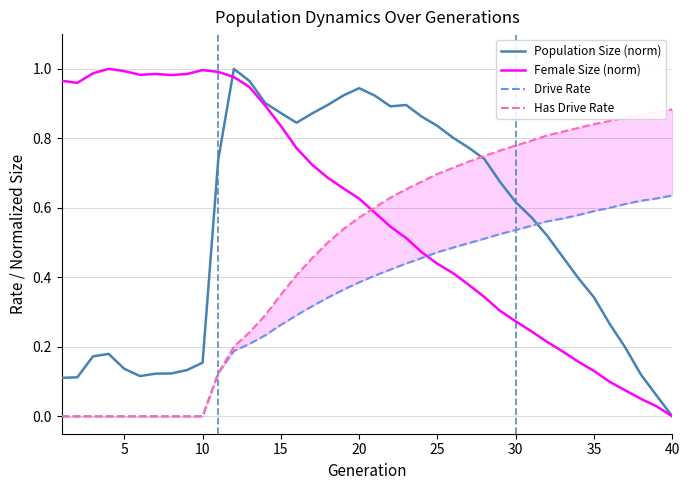

What is the difference between the second highest and second lowest values in the Has Drive Rate series?

0.9